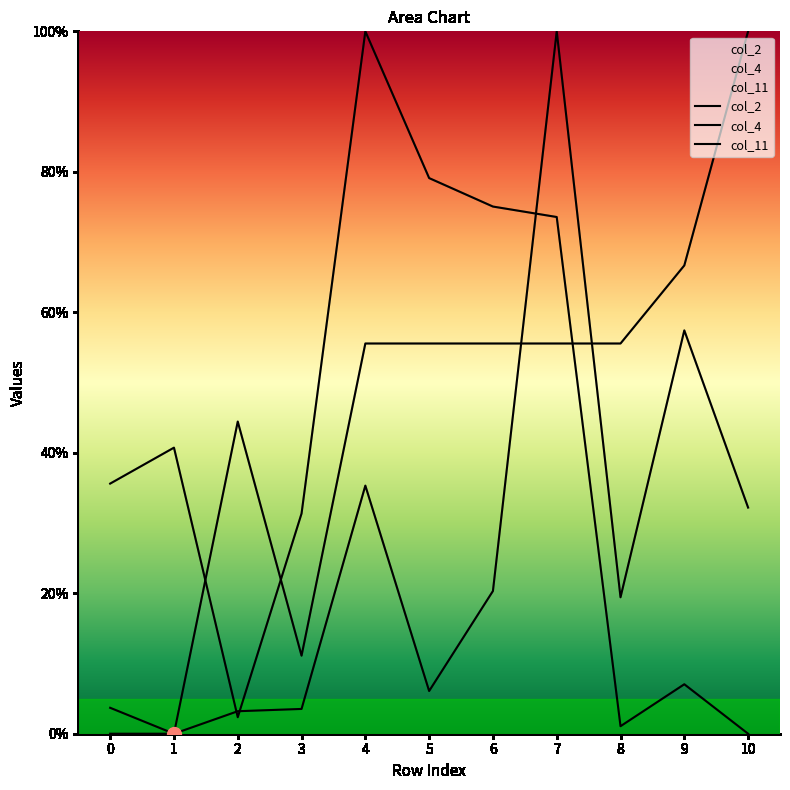

How many data points does each series have?

11